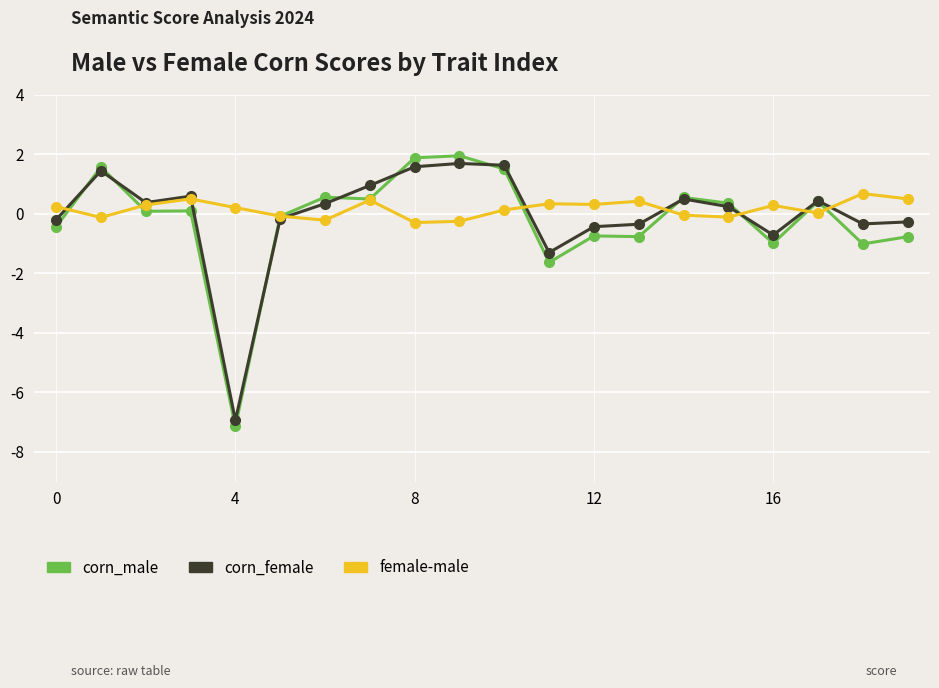

List the series in order of their peak value, lowest first.

female-male, corn_female, corn_male